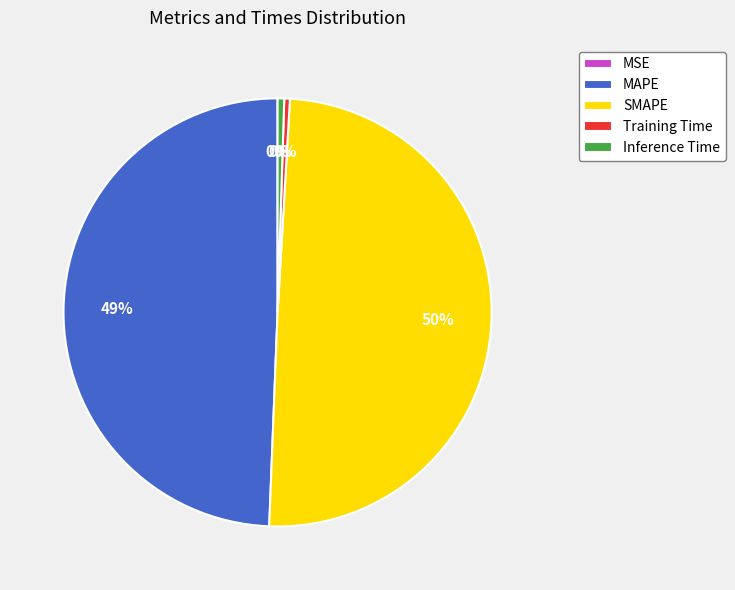

True or false: SMAPE accounts for 59% of the total.

False